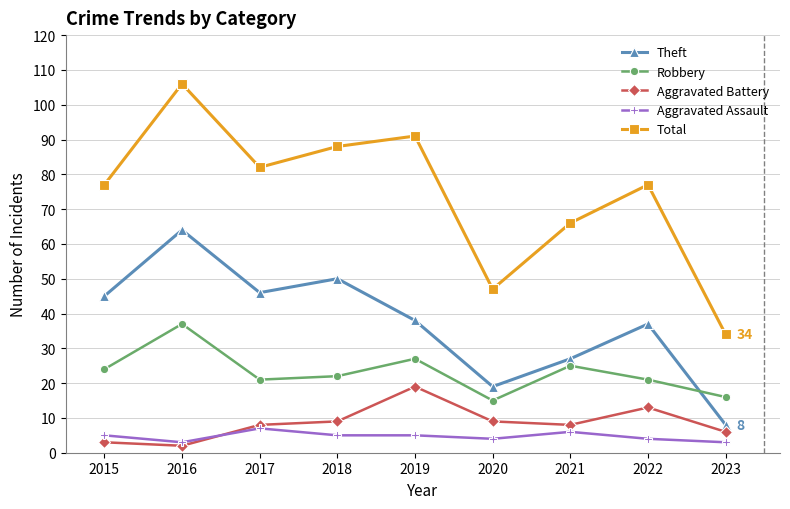

In Aggravated Battery, how many points are higher than both neighbors (excluding endpoints)?

2